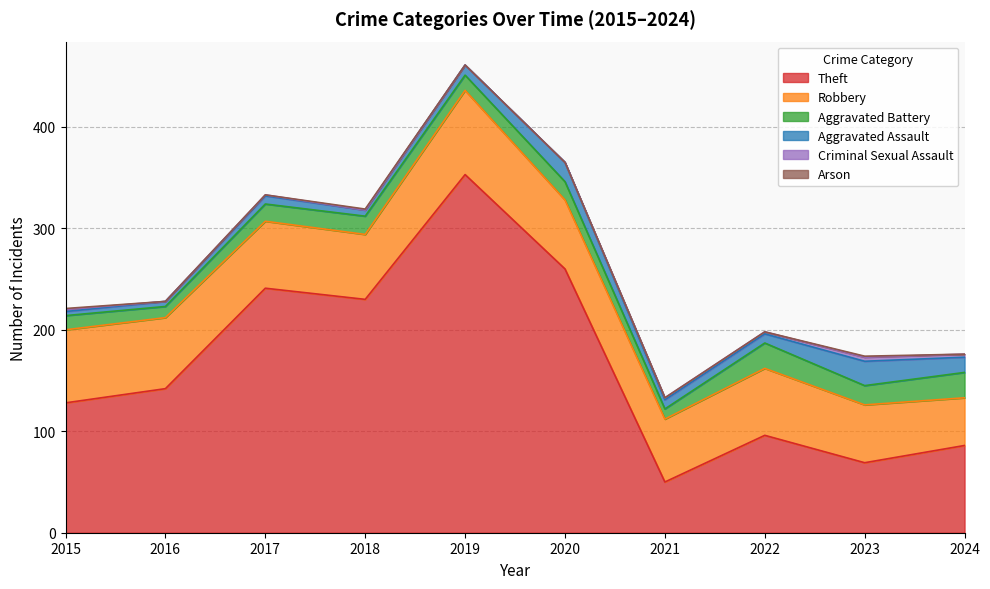

At which label is Theft closest to 201?

2018